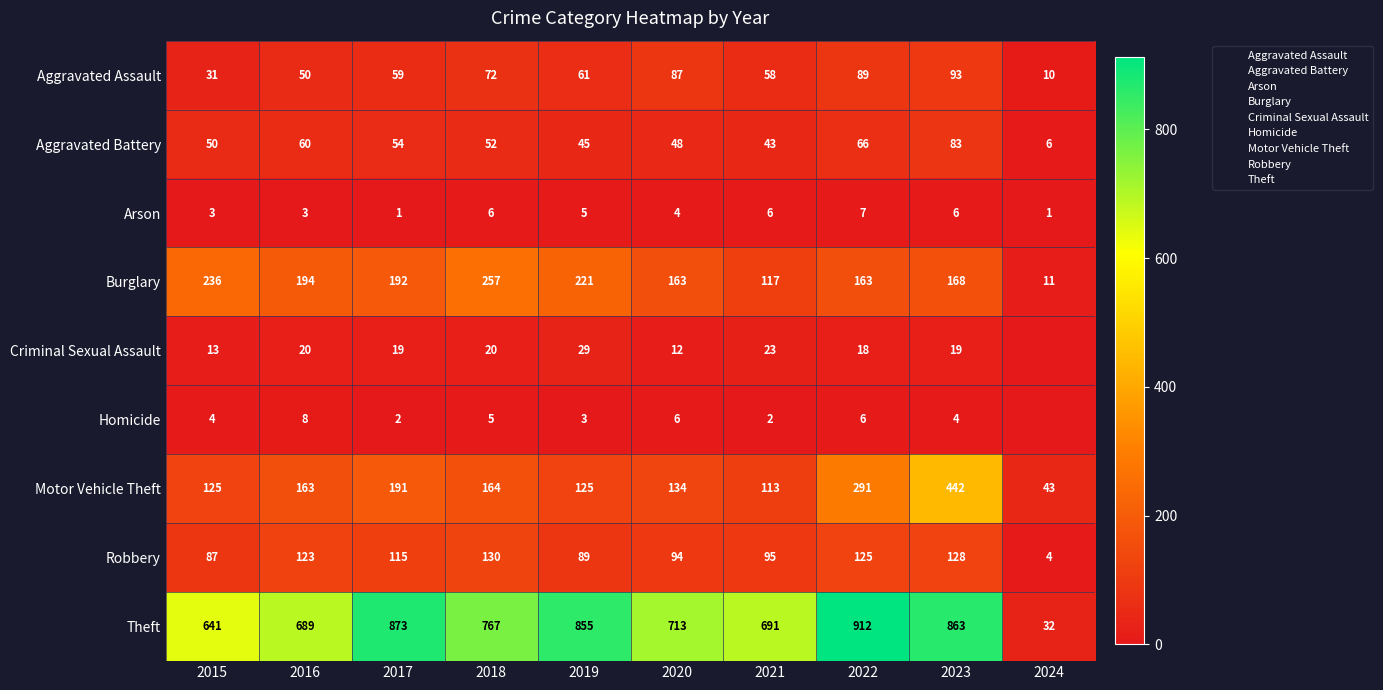

What is the spread (max minus min) of values at 2023?

859